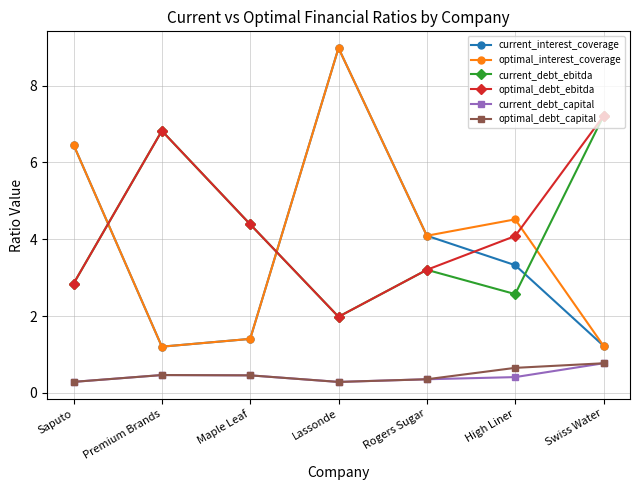

True or false: optimal_debt_capital and optimal_interest_coverage cross at least once.

False